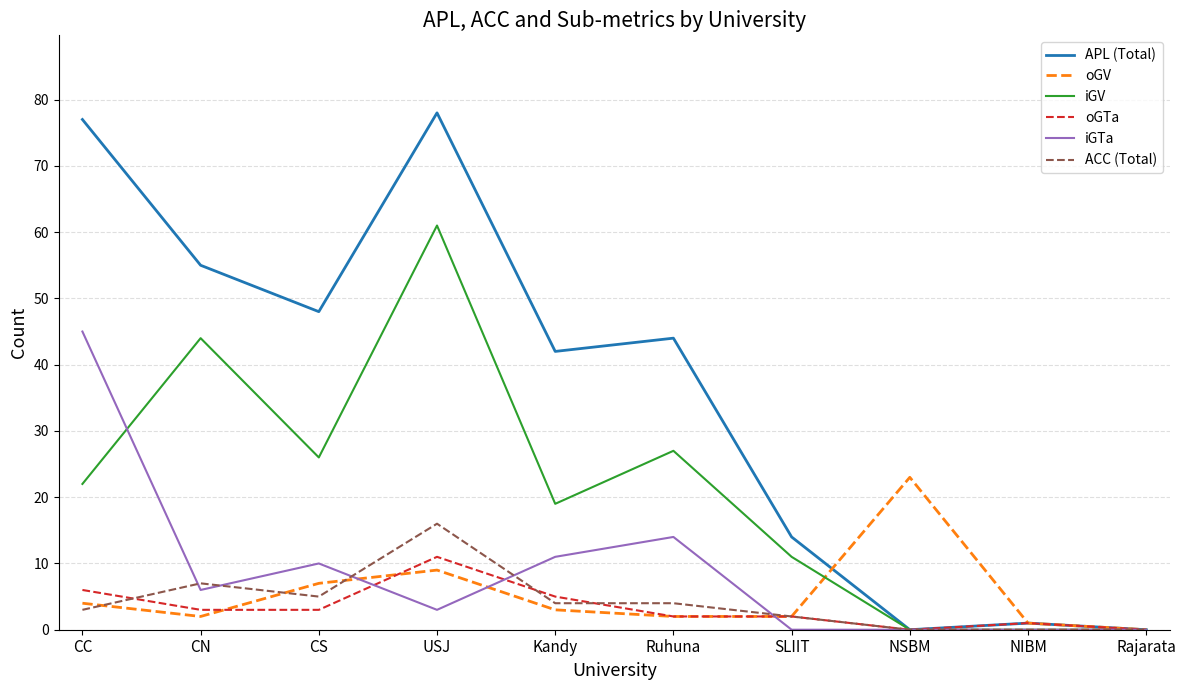

The ACC (Total) series shows 4 at Ruhuna. True or false?

True